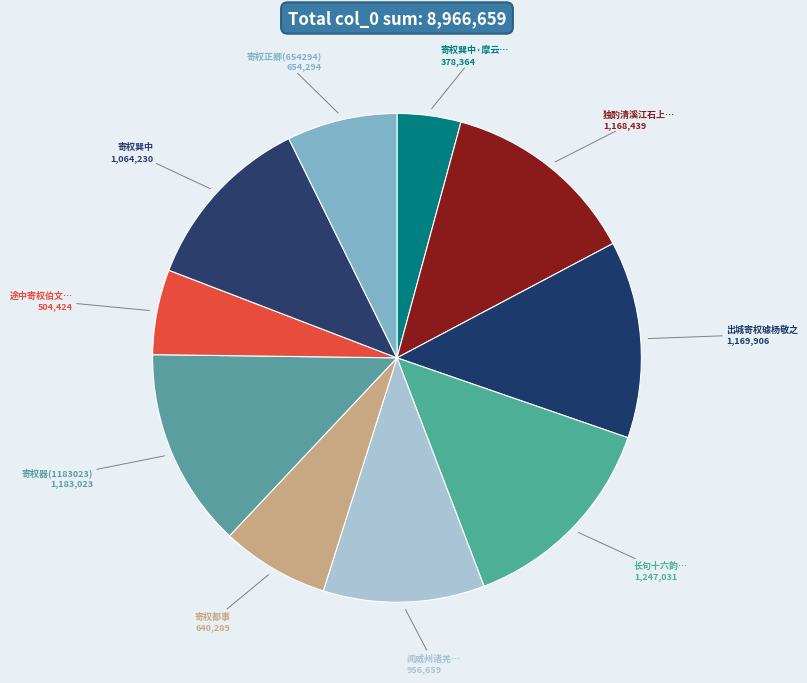

Is there a majority slice in this chart?

No